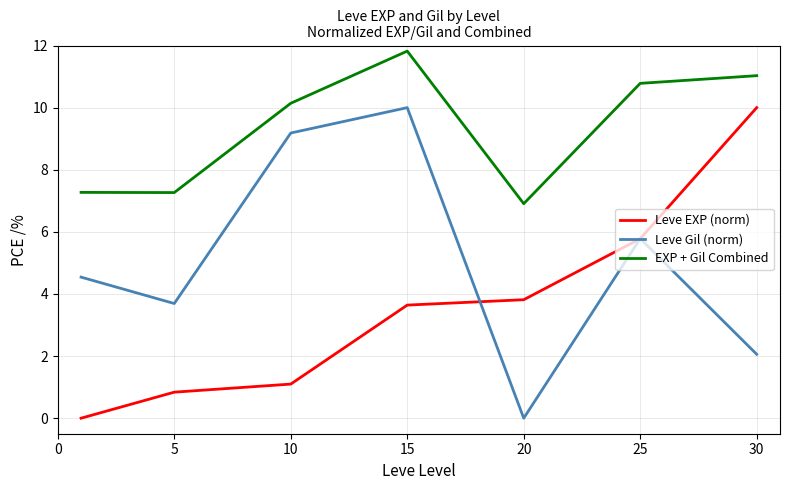

List the series in order of their overall mean, highest first.

EXP + Gil Combined, Leve Gil (norm), Leve EXP (norm)